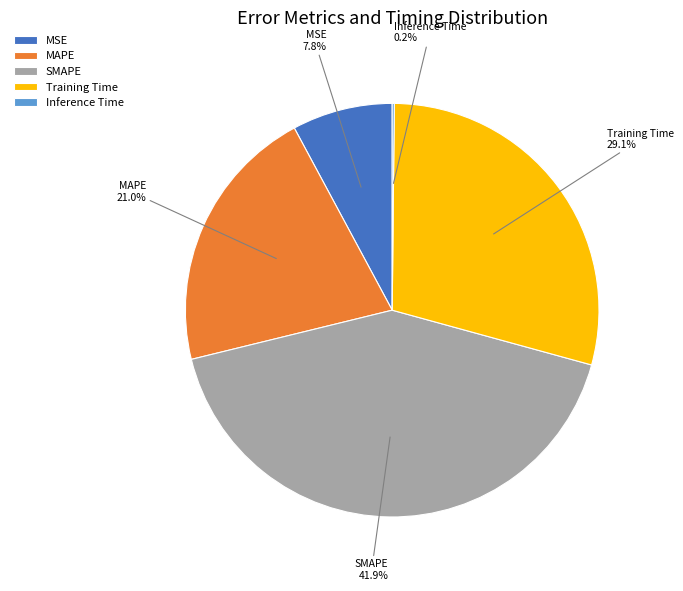

Is the sum of MAPE and MSE greater than half?

No